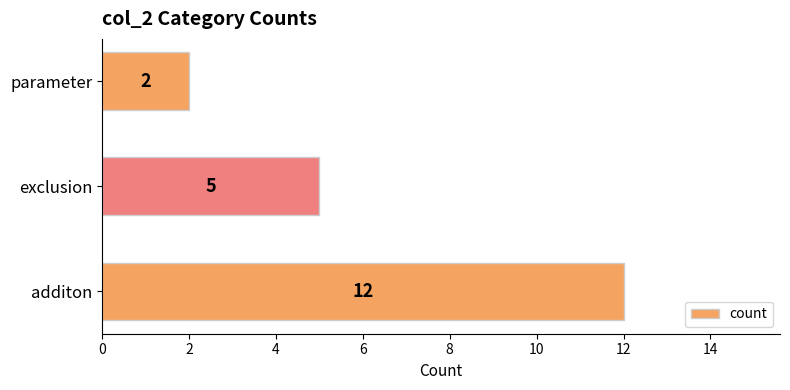

Read the value at exclusion.

5